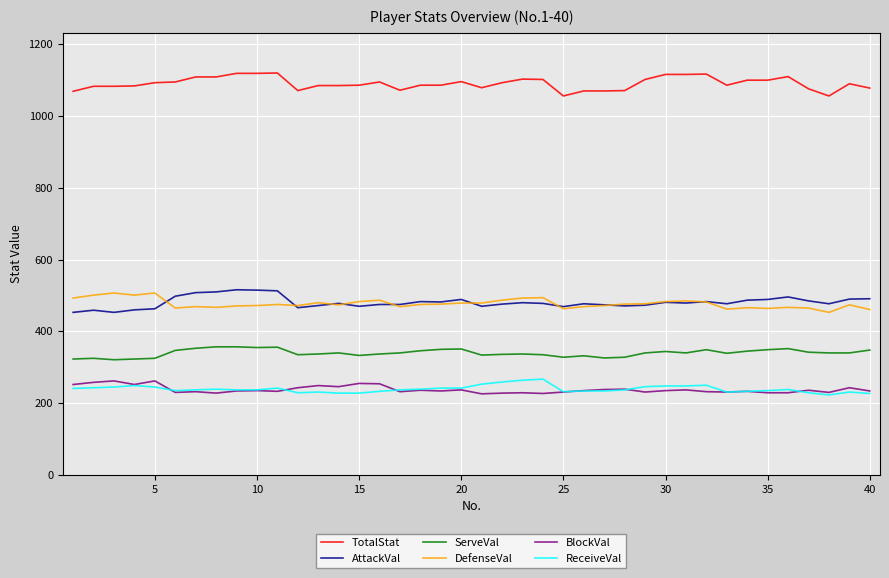

What is the highest value of the ServeVal series?

357